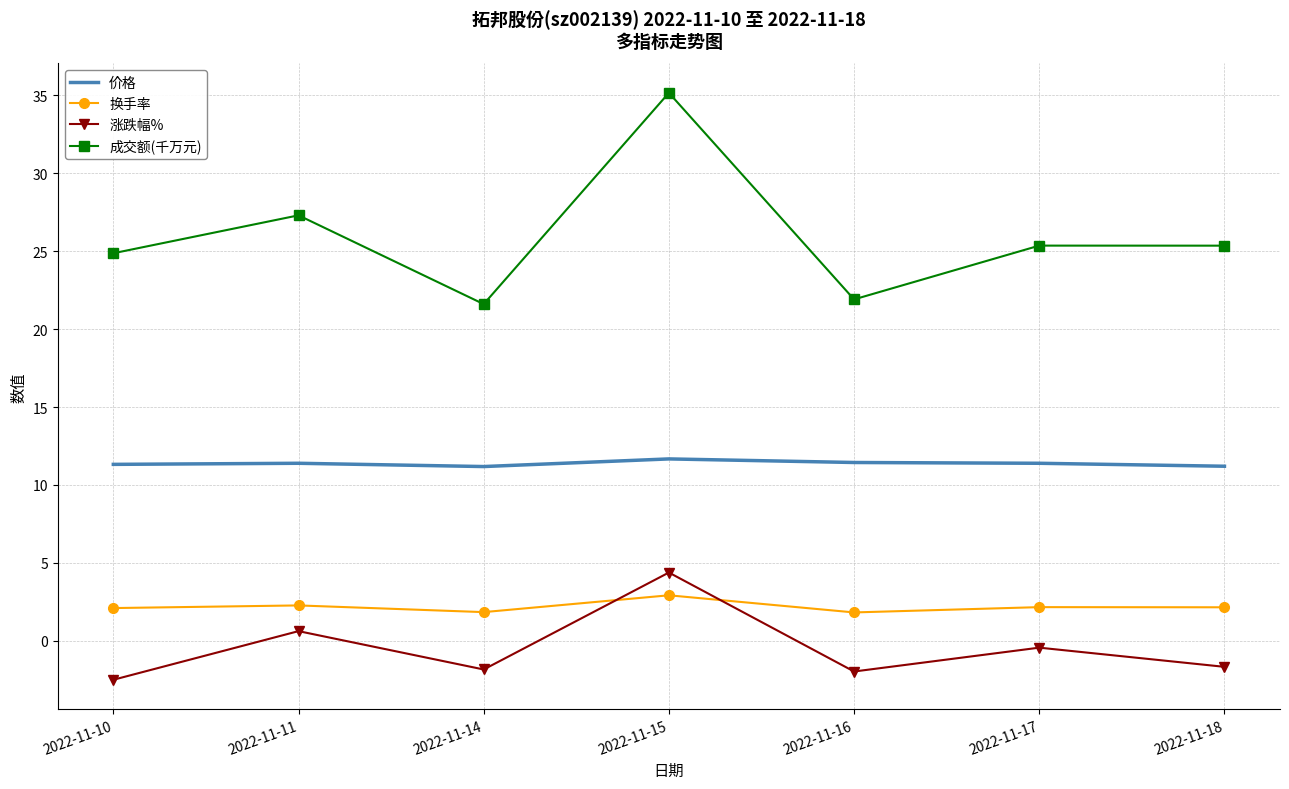

What are all the series names shown in the legend?

价格, 换手率, 涨跌幅%, 成交额(千万元)